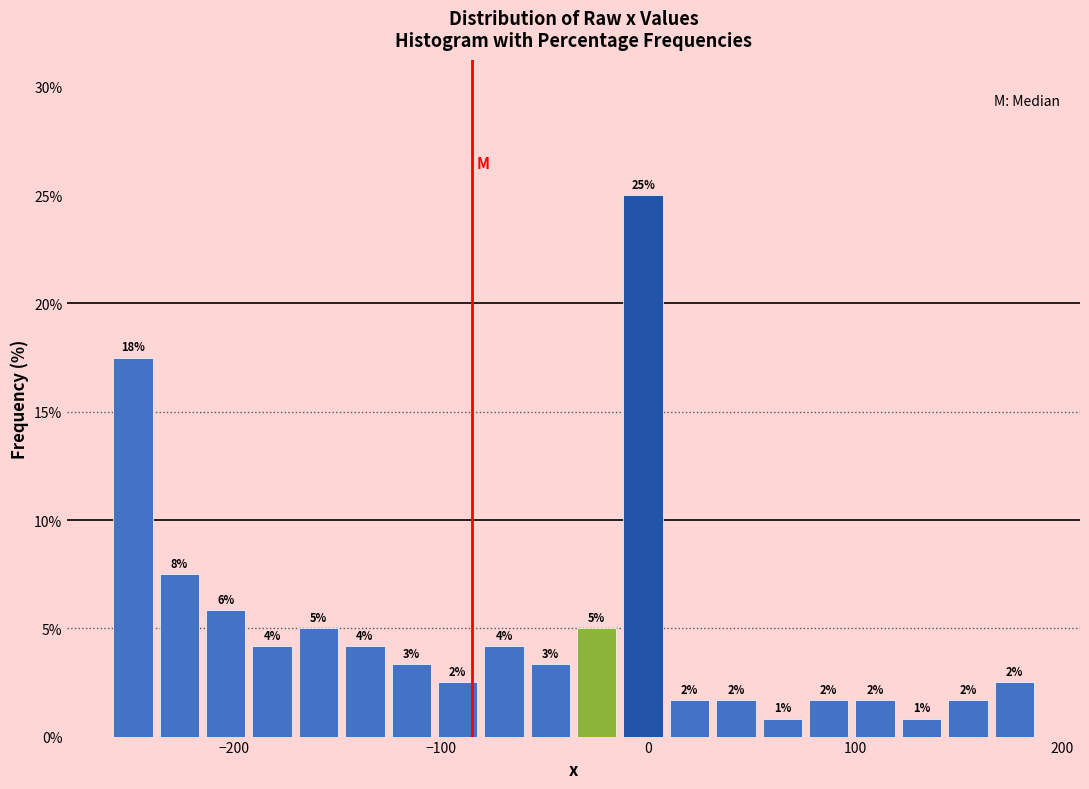

Read against the x-axis, roughly where is the centre of the tallest bar?

0